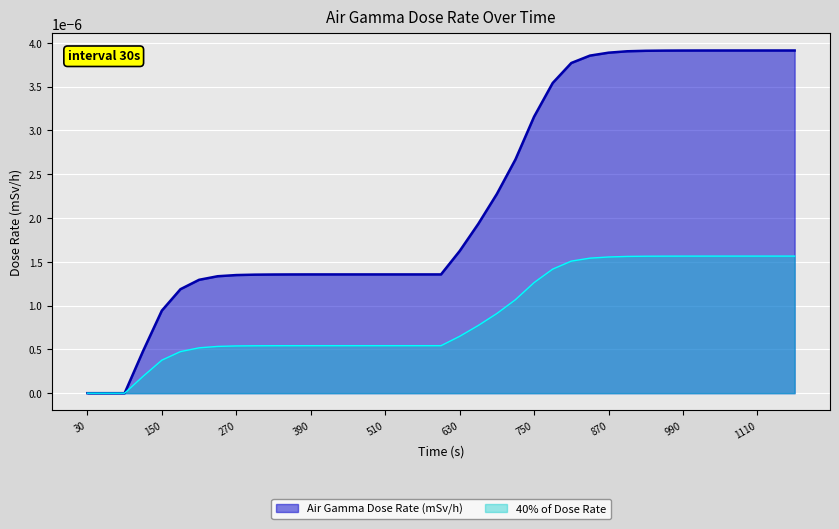

Does the chart display data point markers on the line(s)?

No